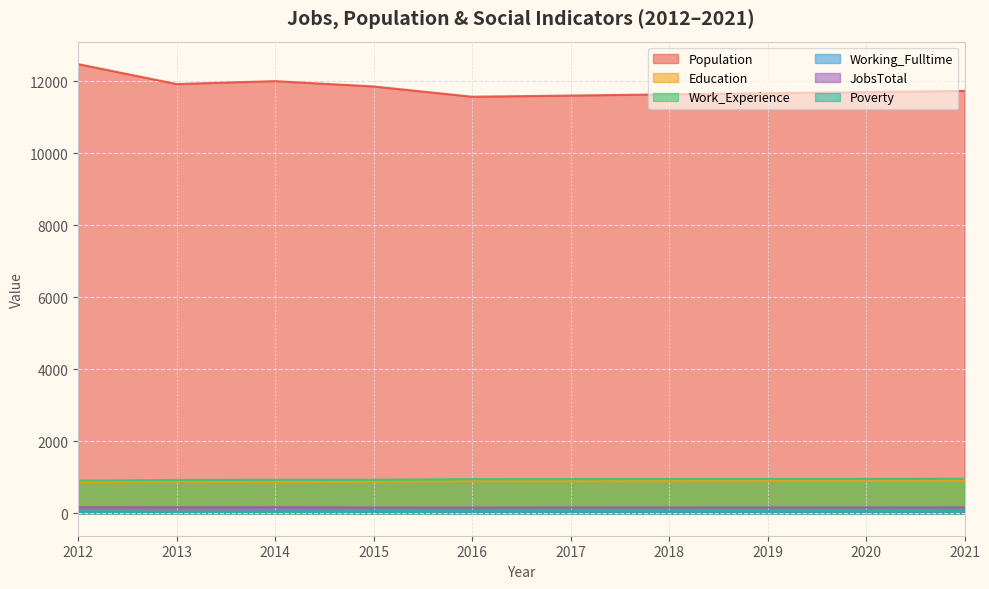

Between 2012 and 2019, which series saw the biggest shift?

Population